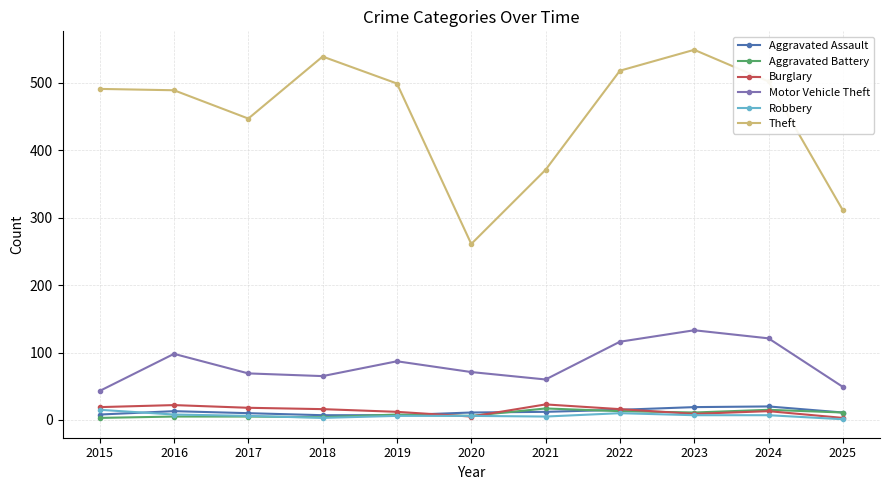

Is it true that Motor Vehicle Theft equals 87 at 2019?

True